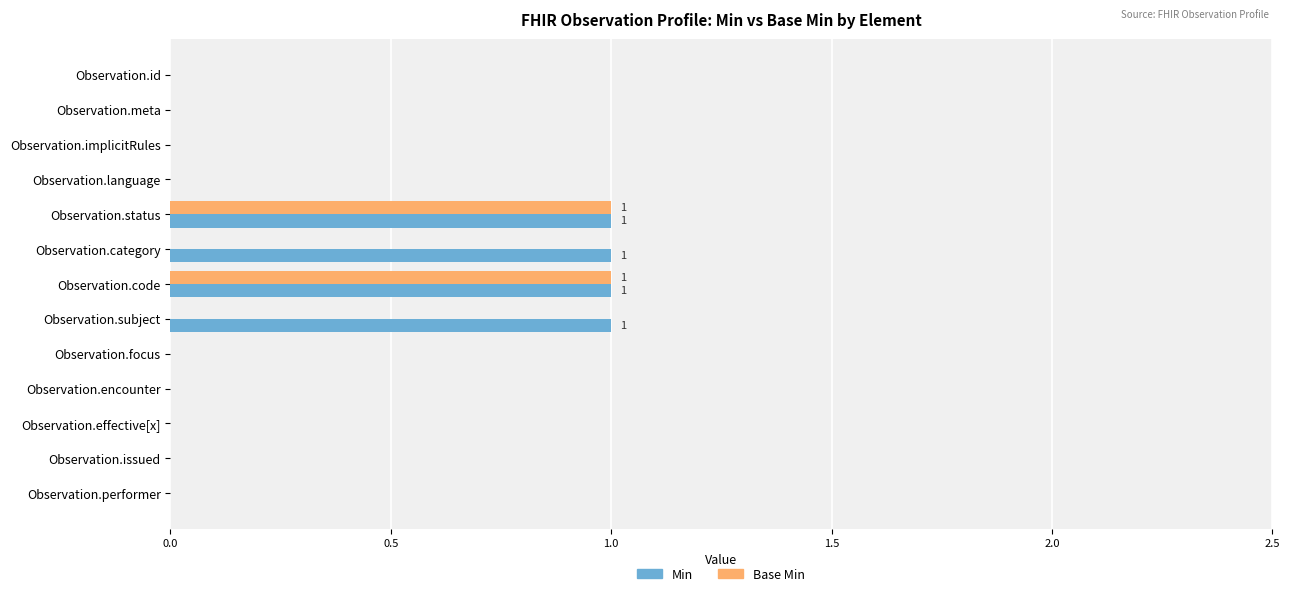

Is the value of Base Min at Observation.code greater than the value of Min at Observation.effective[x]?

Yes